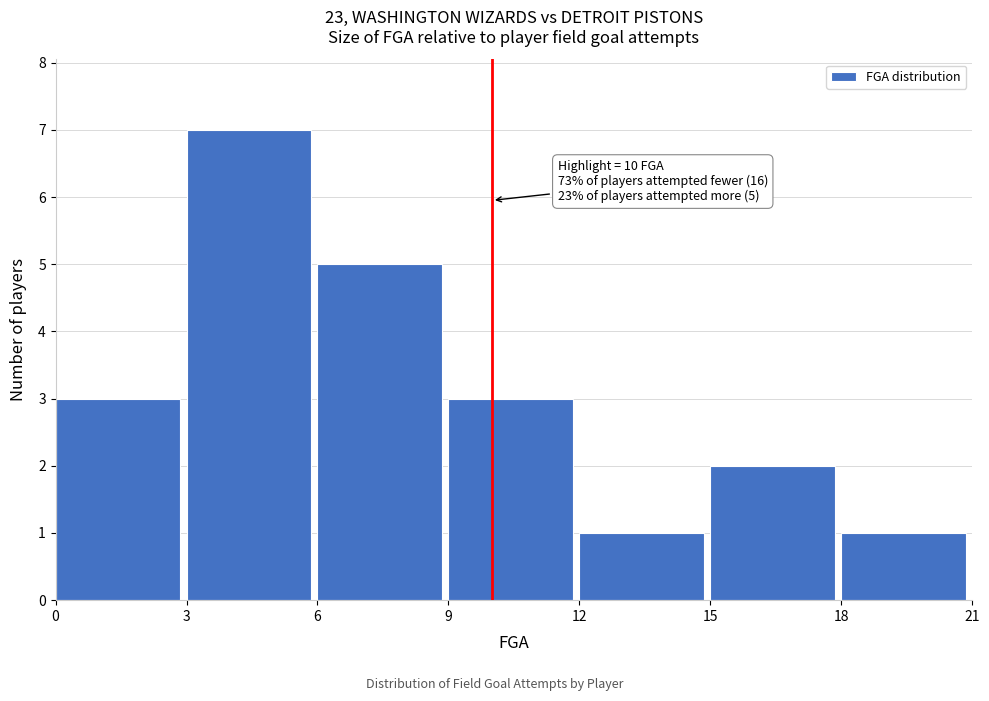

Which range on the x-axis has the tallest bar?

3 to 6